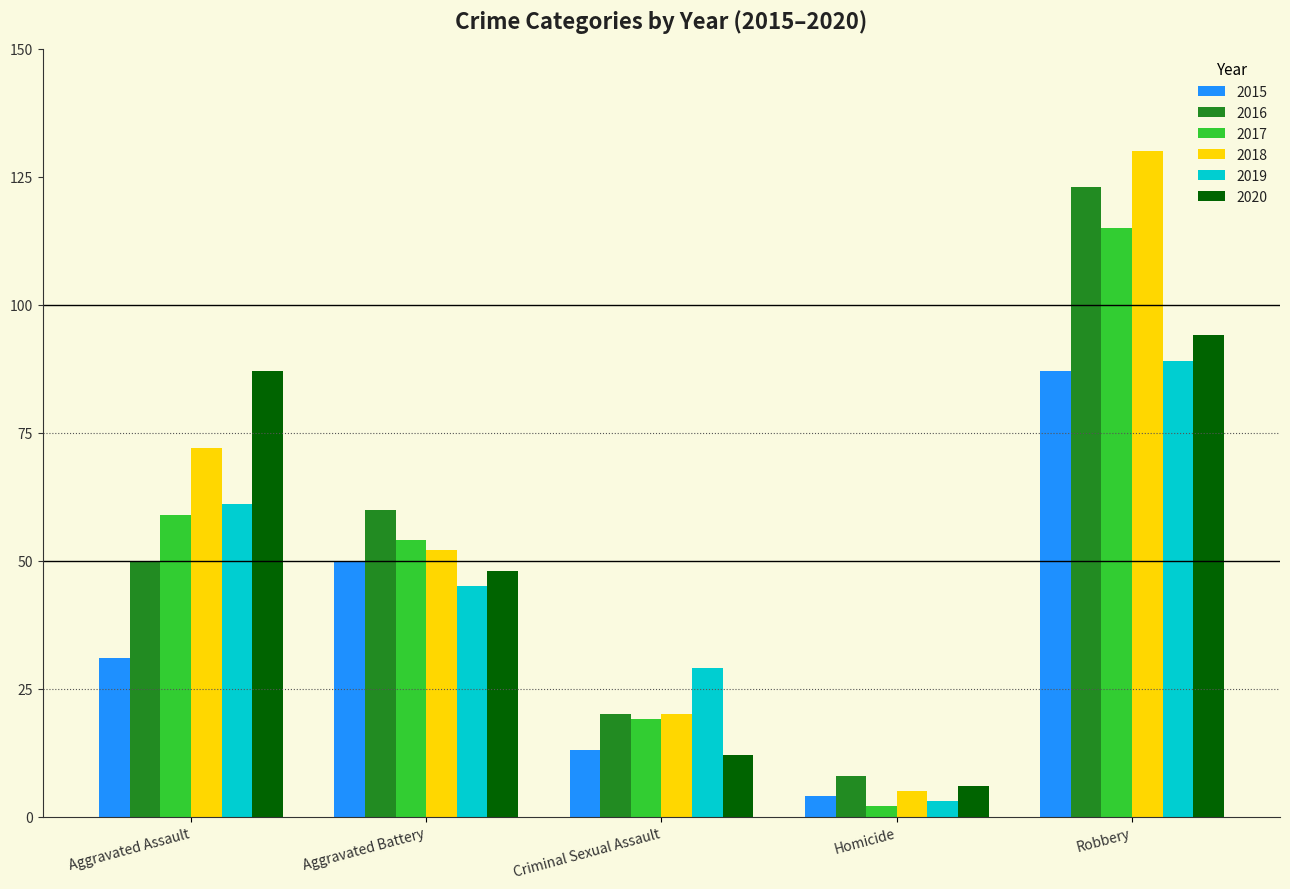

What is the difference between the second highest and minimum values in the 2020 series?

81